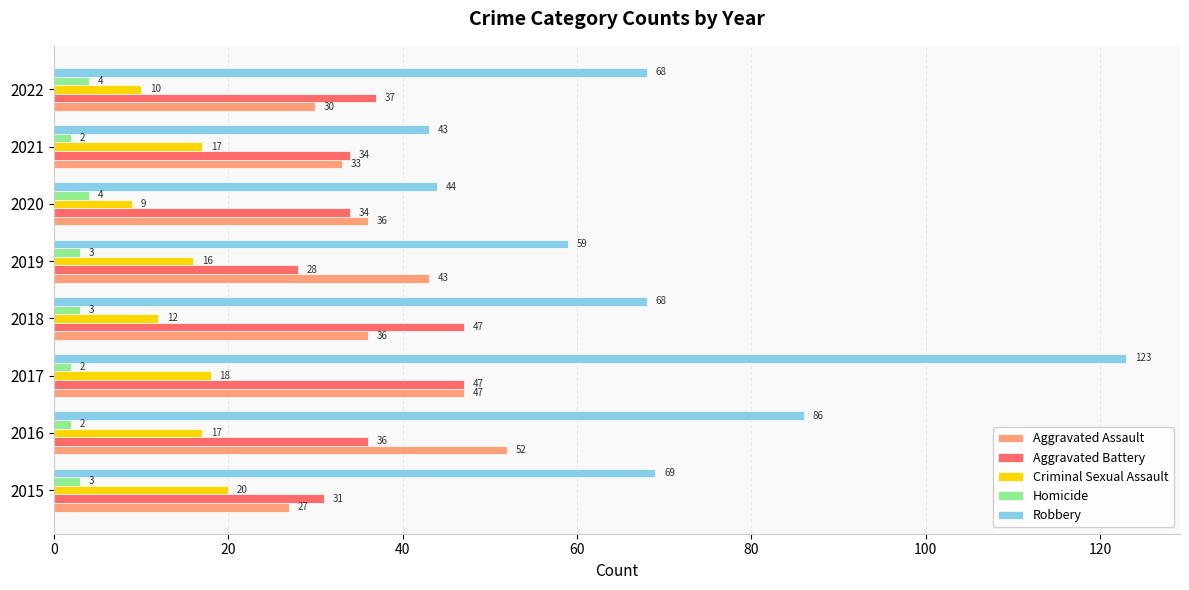

True or false: Robbery has a value of 59 at 2019.

True